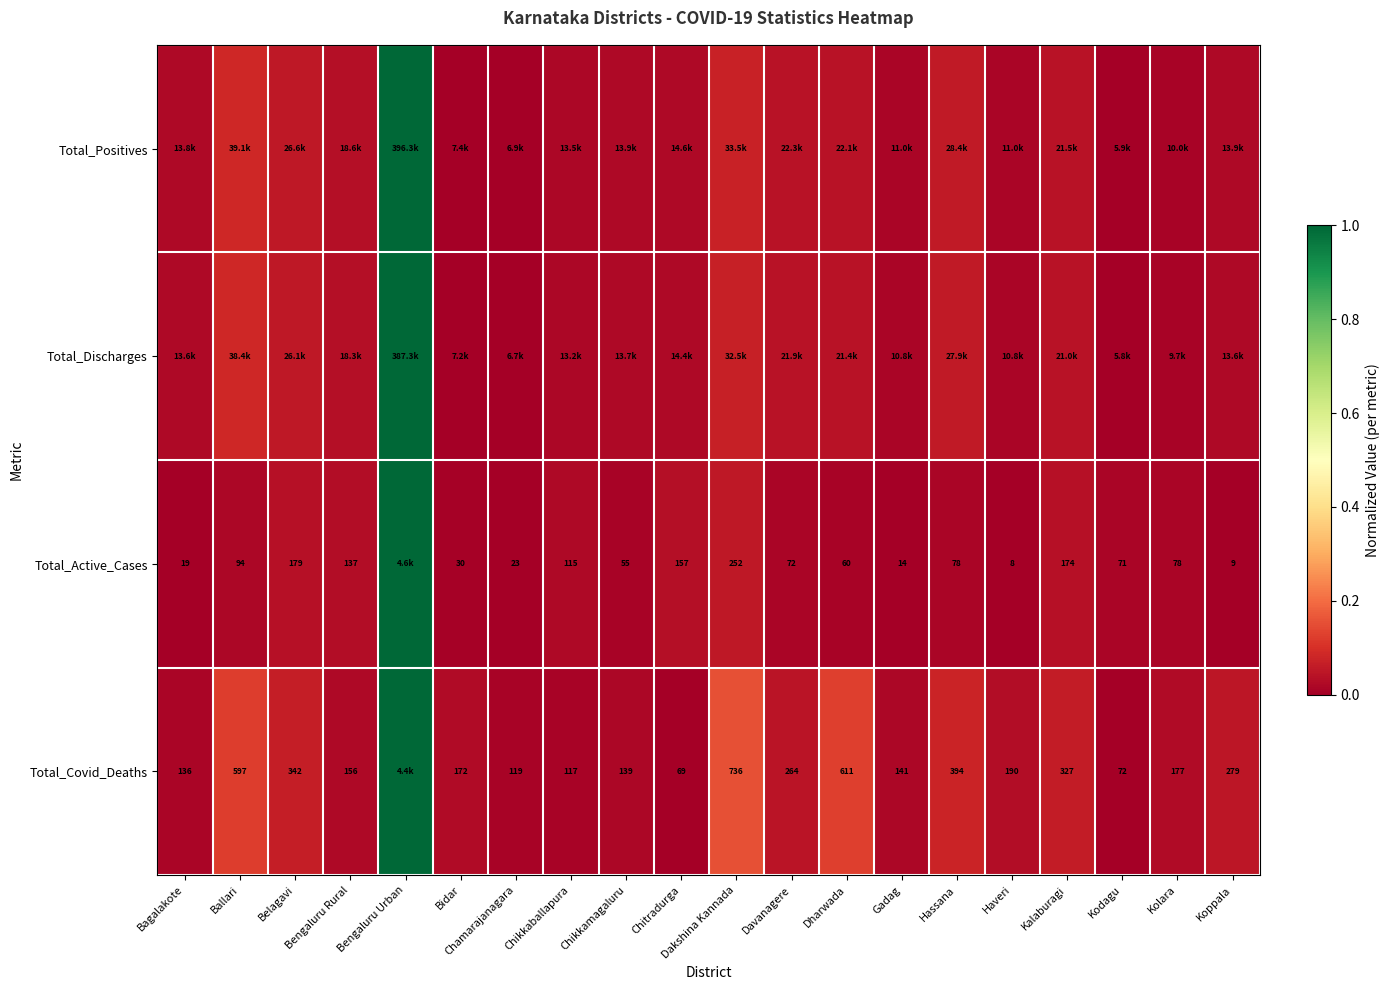

Is the value of Total_Covid_Deaths at Davanagere greater than the value of Total_Active_Cases at Gadag?

Yes